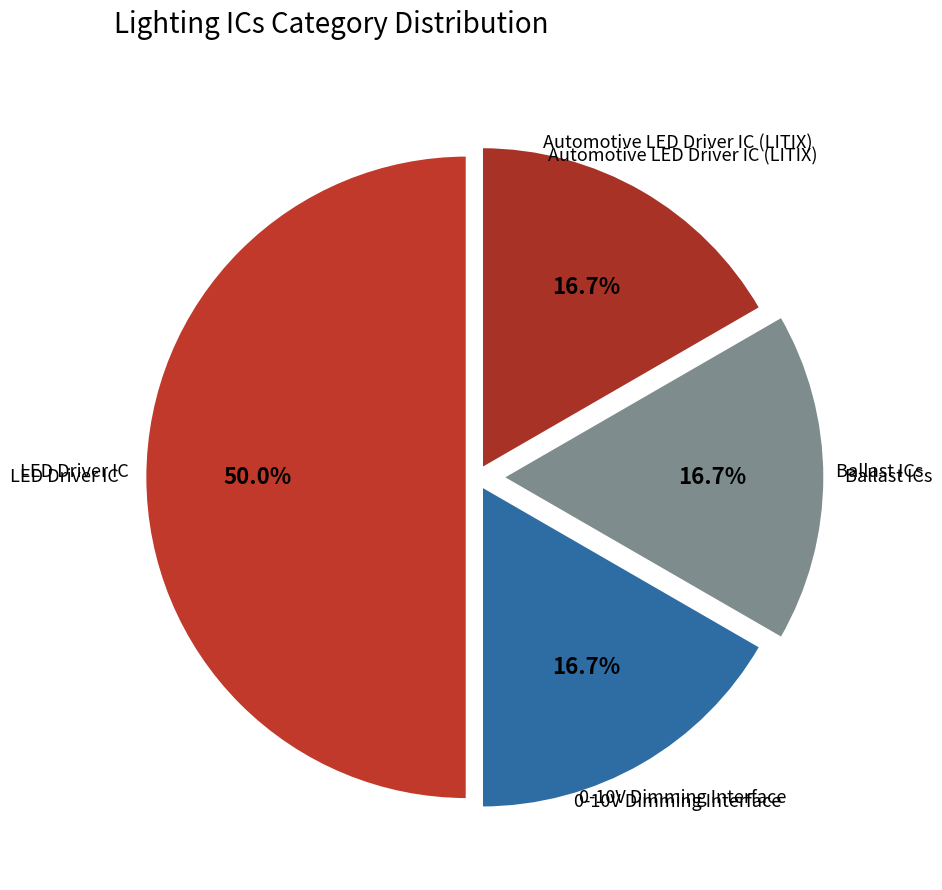

How many slices are in this pie chart?

4